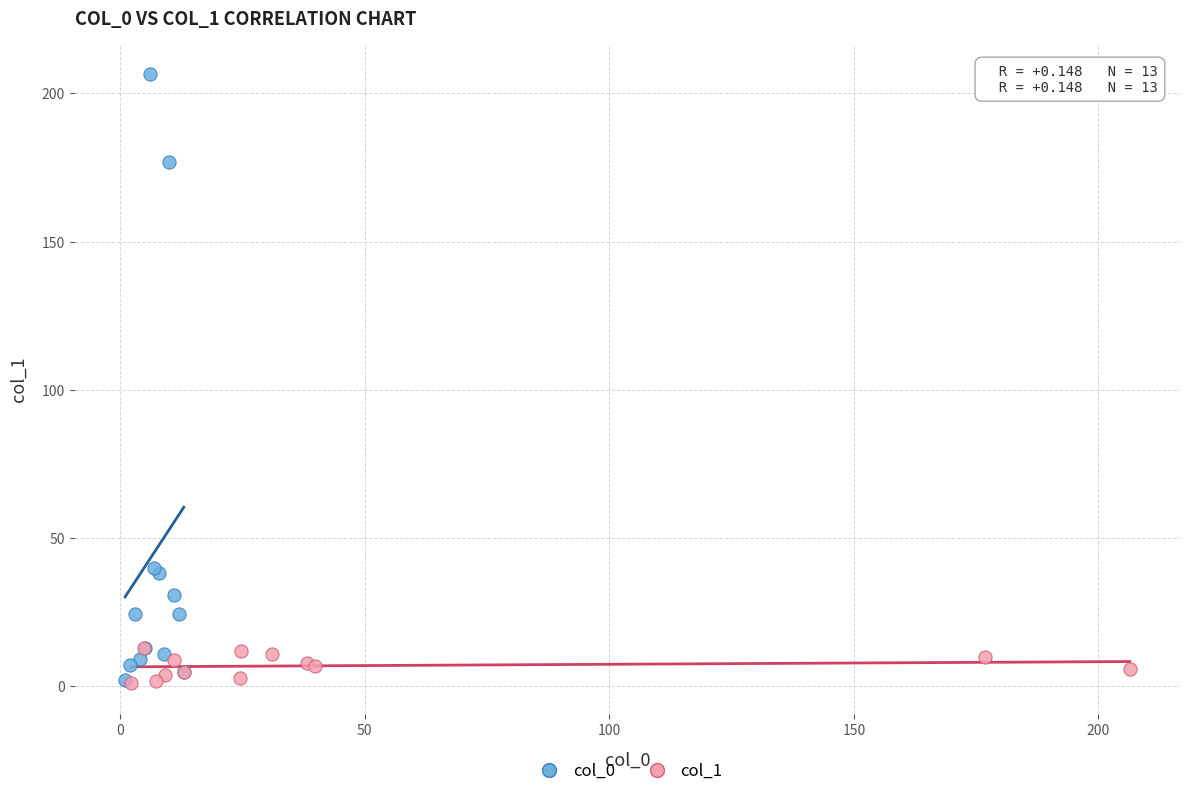

What are all the series names shown in the legend?

col_0, col_1